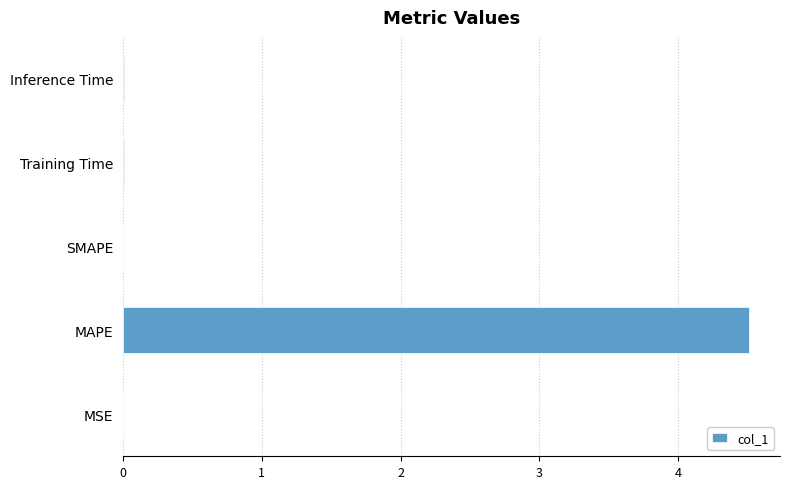

Which category has the highest value across all series?

MAPE